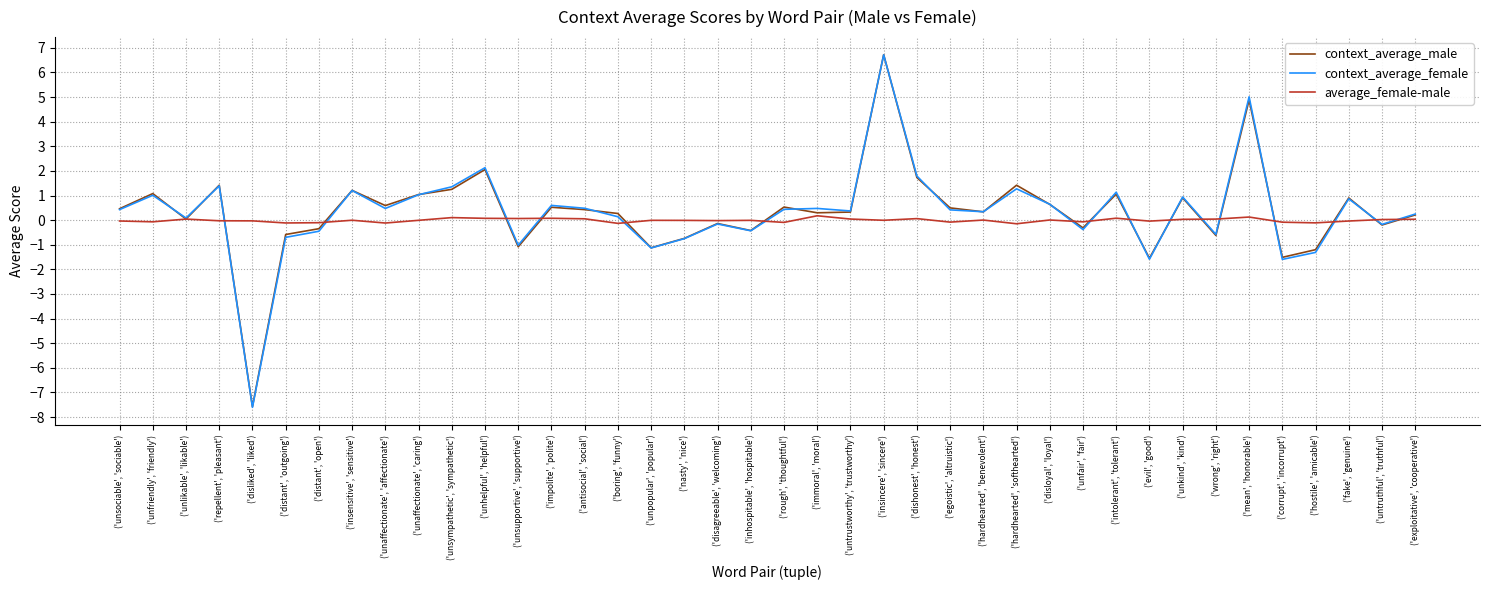

What is the sum of the average_female-male values at ('wrong', 'right') and ('distant', 'open')?

-0.1